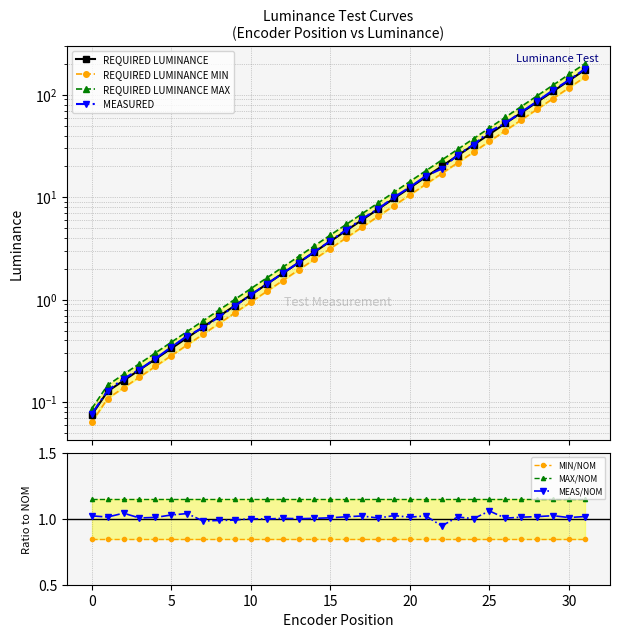

What is the difference between the maximum and minimum values in the MEASURED series?

178.2